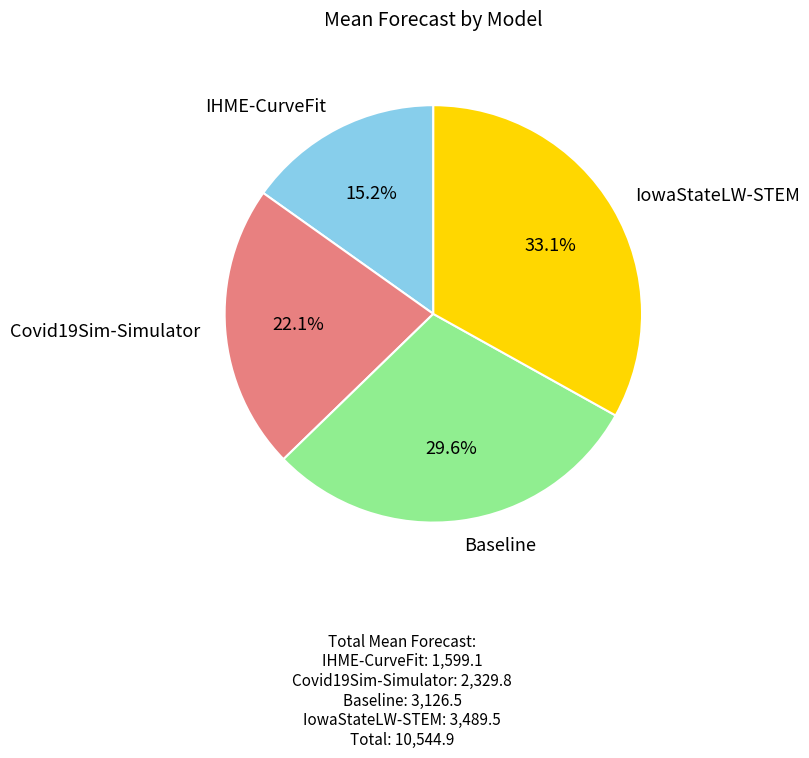

Does Baseline represent more than half of the total?

No